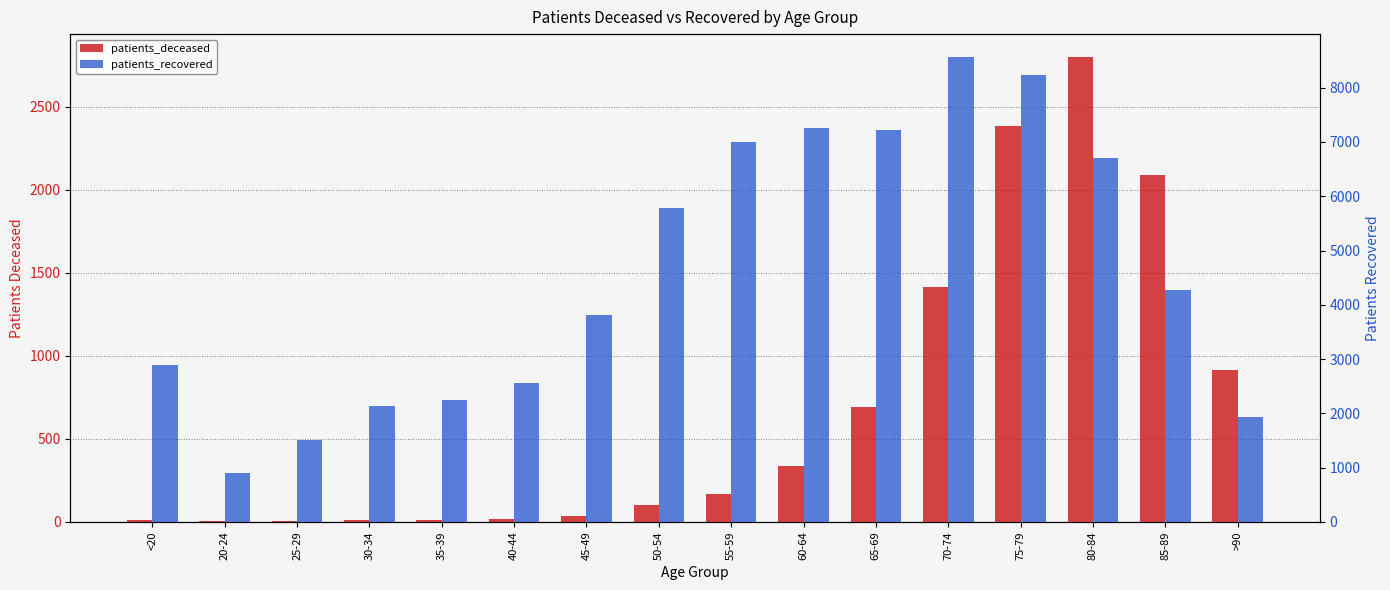

At which category is the sum across all series the highest?

75-79